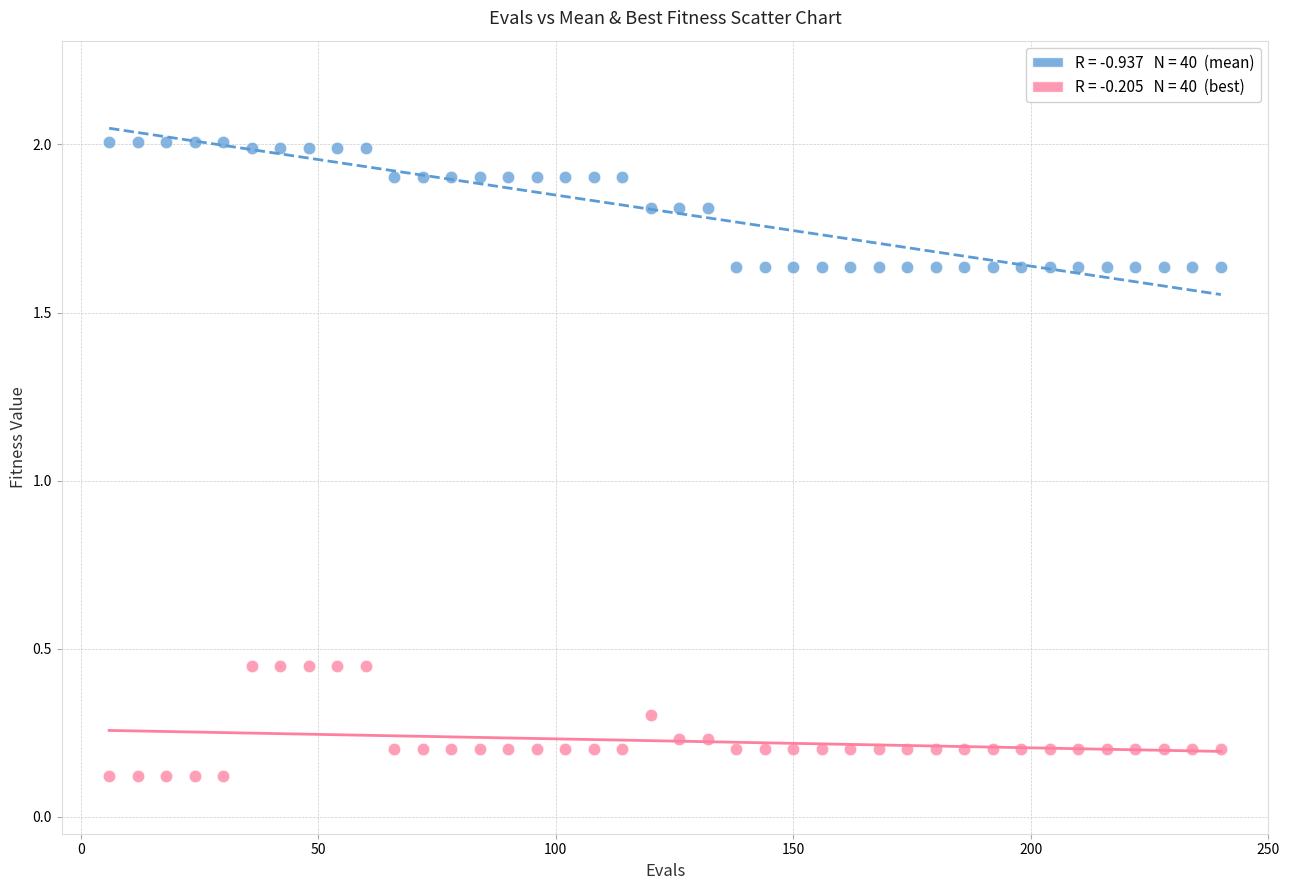

Across all data points, what is the range of Y values (max minus min)?

1.9